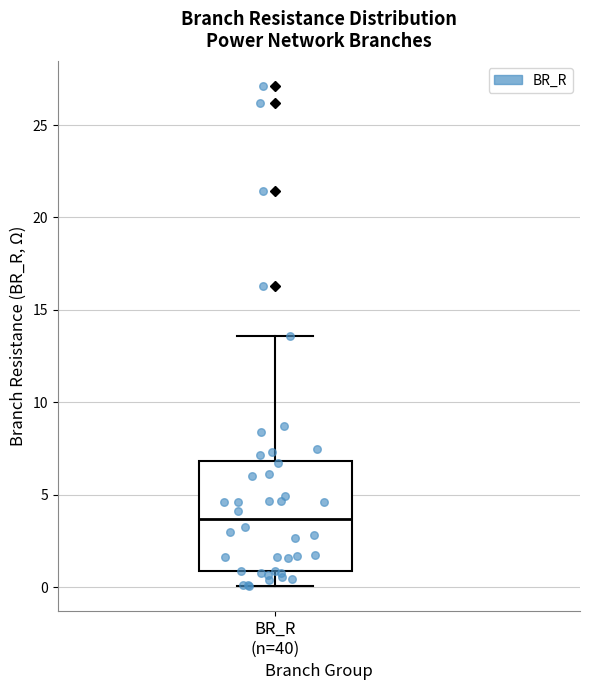

Transcribe this box plot: give where the median line is, the range the box spans, and where the two whiskers end, as read against the y-axis. The values are not printed on the chart, so give them approximately, as read against the axis.

median 3.5, box 1.0 to 7.0, whiskers 0.0 to 13.5